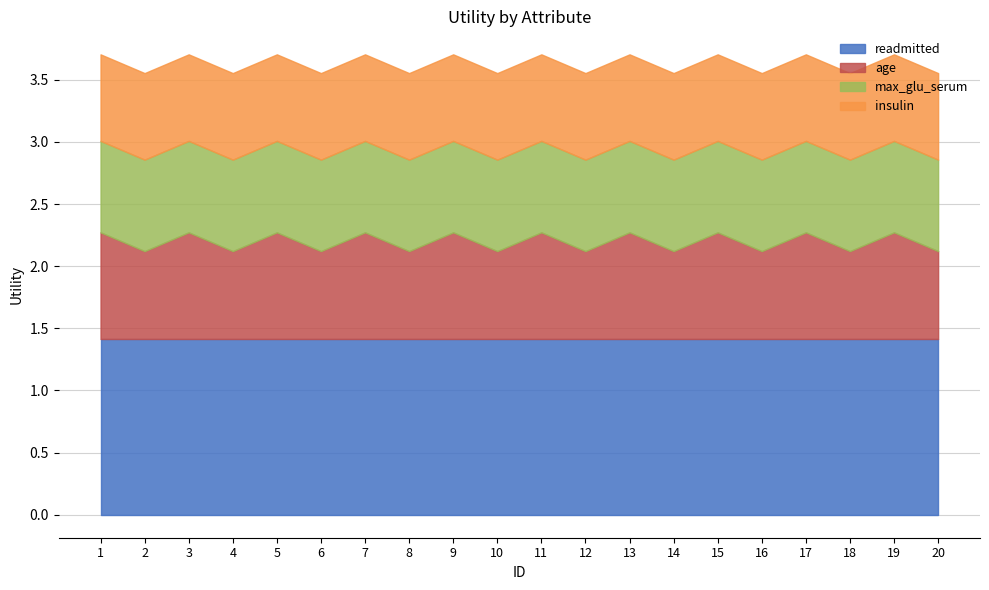

At which category is the sum across all series the highest?

1